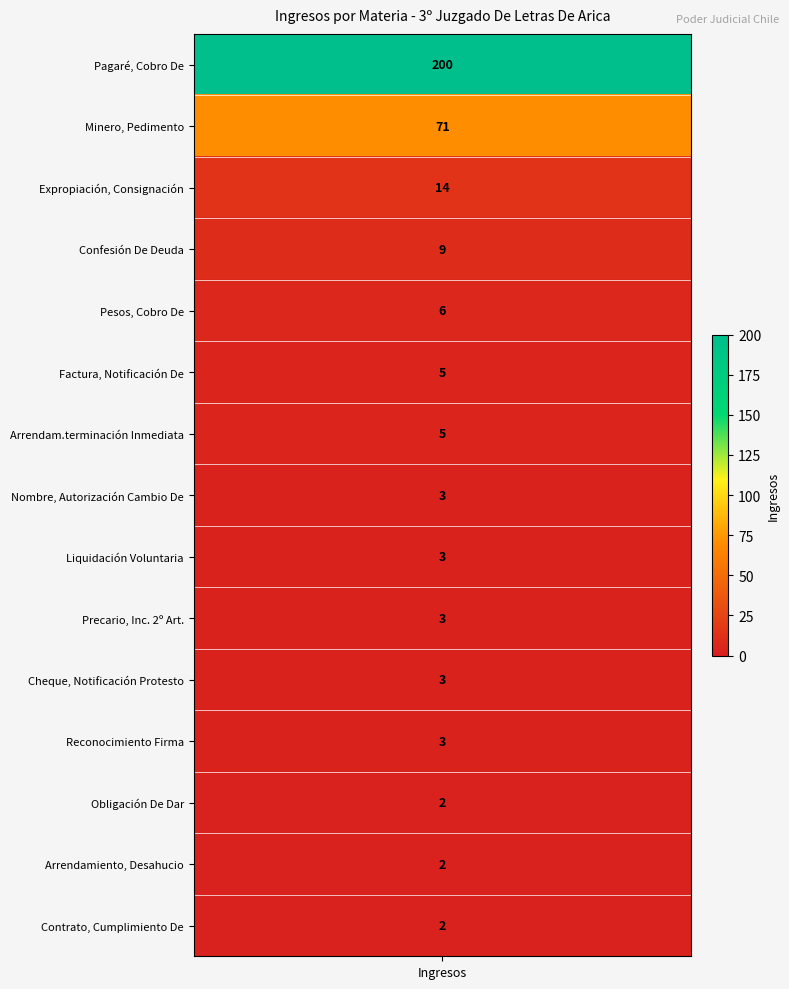

Which category has the lowest value across all series?

Obligación De Dar